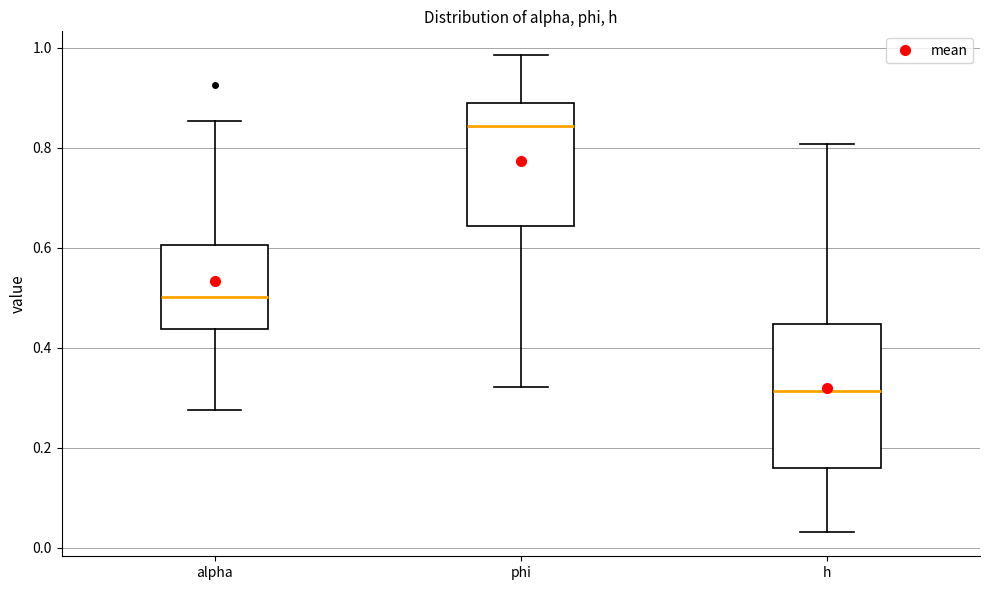

Reading left to right, read every box against the y-axis: the position of its median line, the range the box covers, and the ends of its whiskers. The values are not printed on the chart, so give them approximately, as read against the axis.

alpha: median 0.50, box 0.44 to 0.60, whiskers 0.28 to 0.86
phi: median 0.84, box 0.64 to 0.90, whiskers 0.32 to 0.98
h: median 0.32, box 0.16 to 0.44, whiskers 0.04 to 0.80